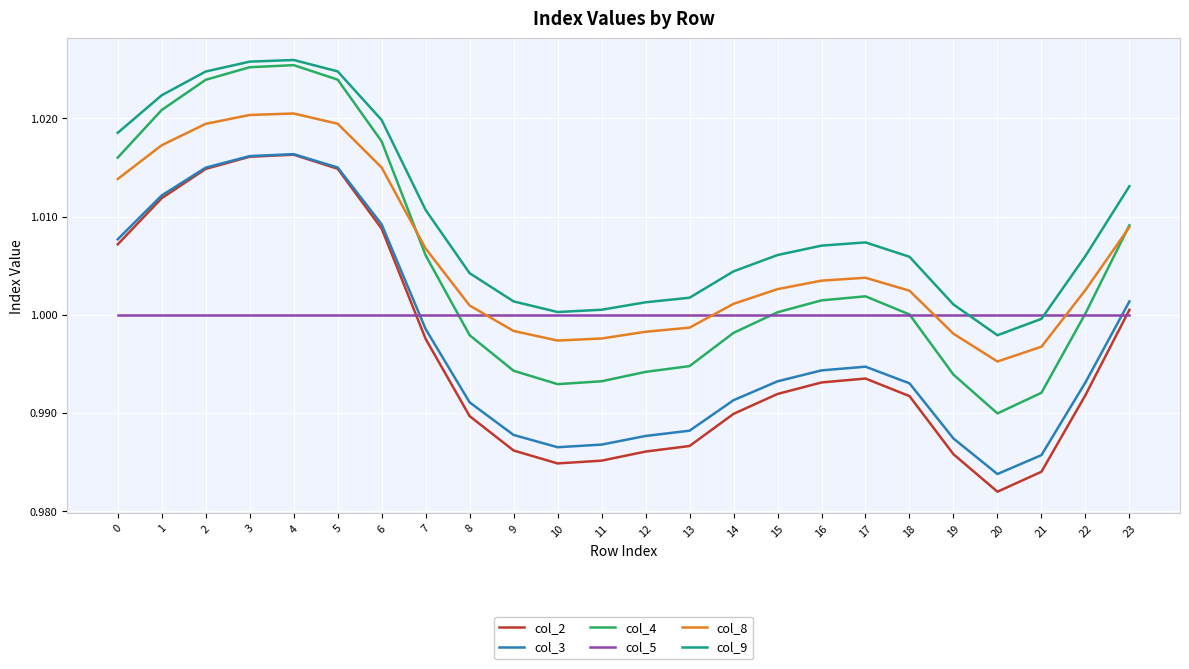

At which category does the chart reach its minimum across all series?

20